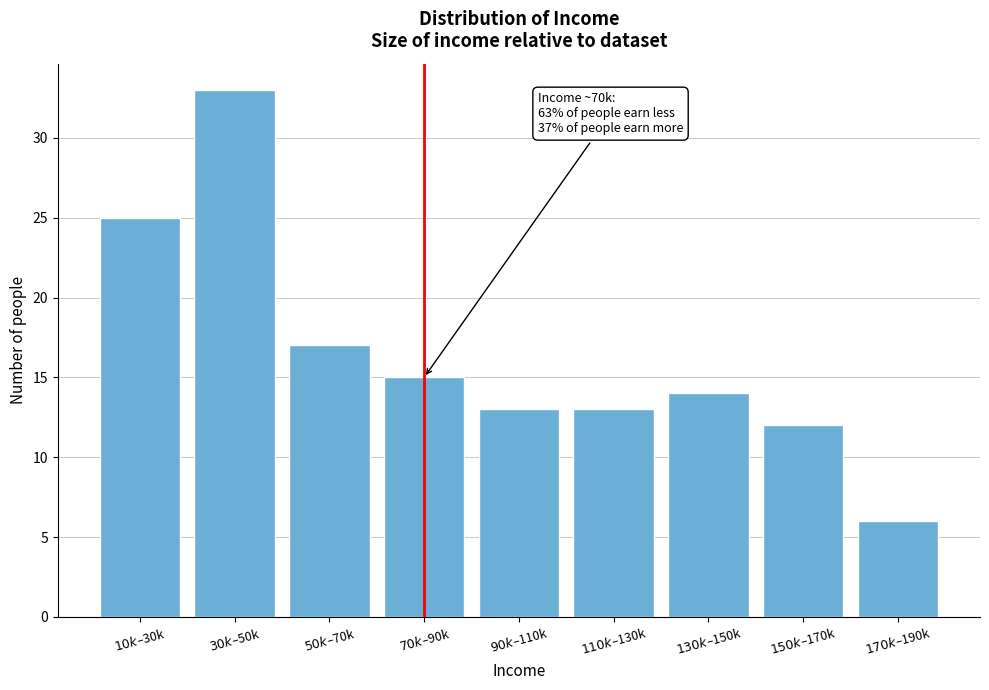

Reading left to right, list all the values displayed in this chart.

25	33	17	15	13	13	14	12	6